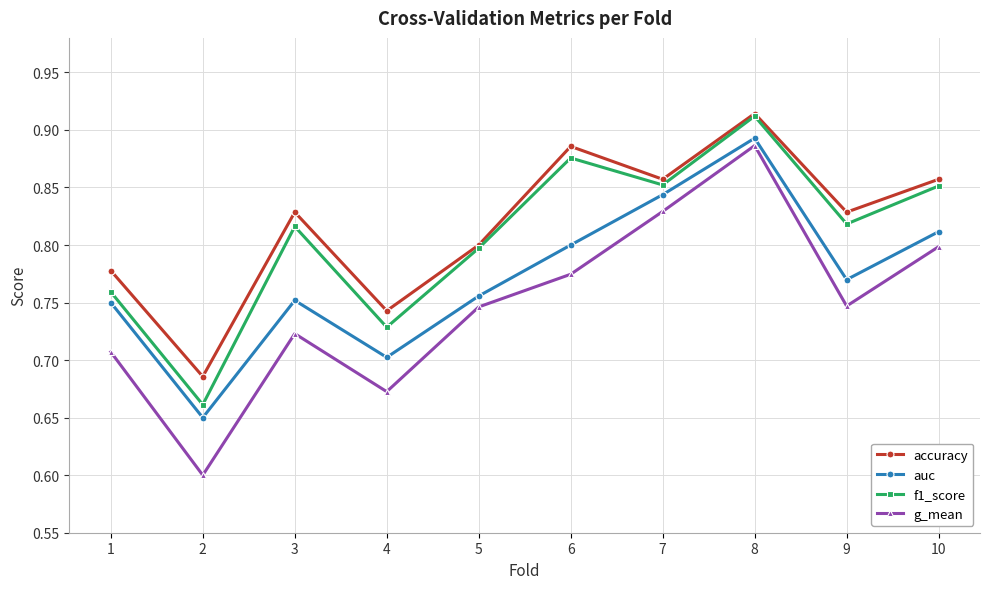

At how many categories does at least one series exceed 0?

10